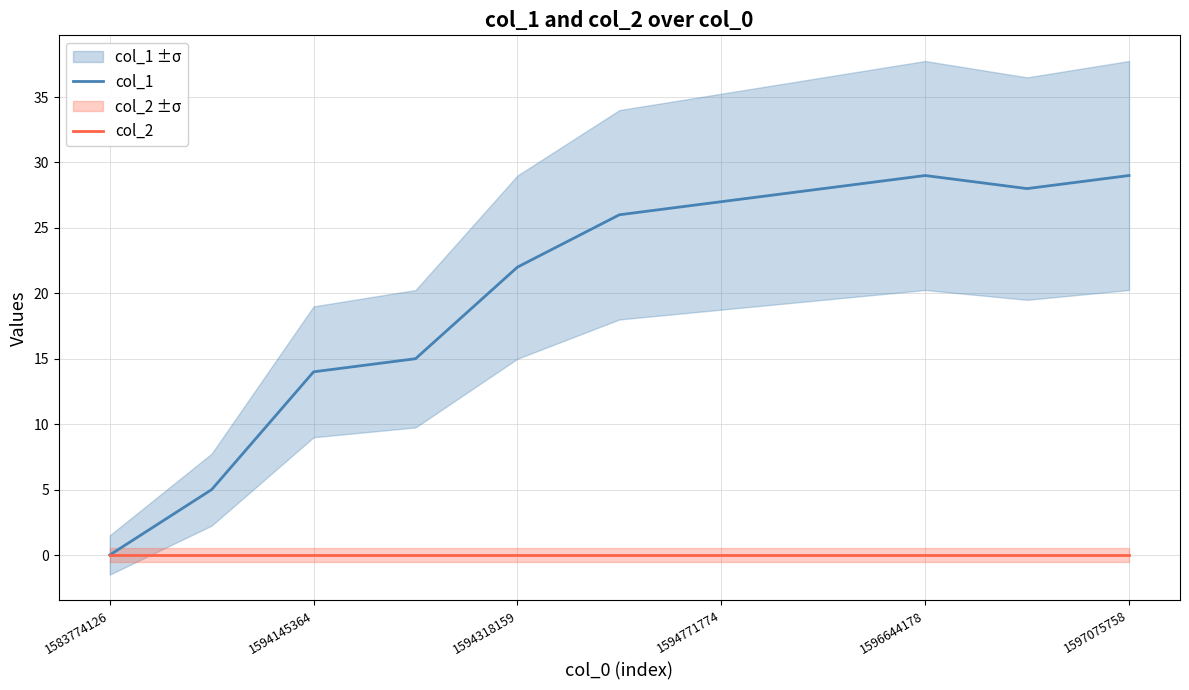

Is it true that col_2 equals 0 at 1594771774?

True